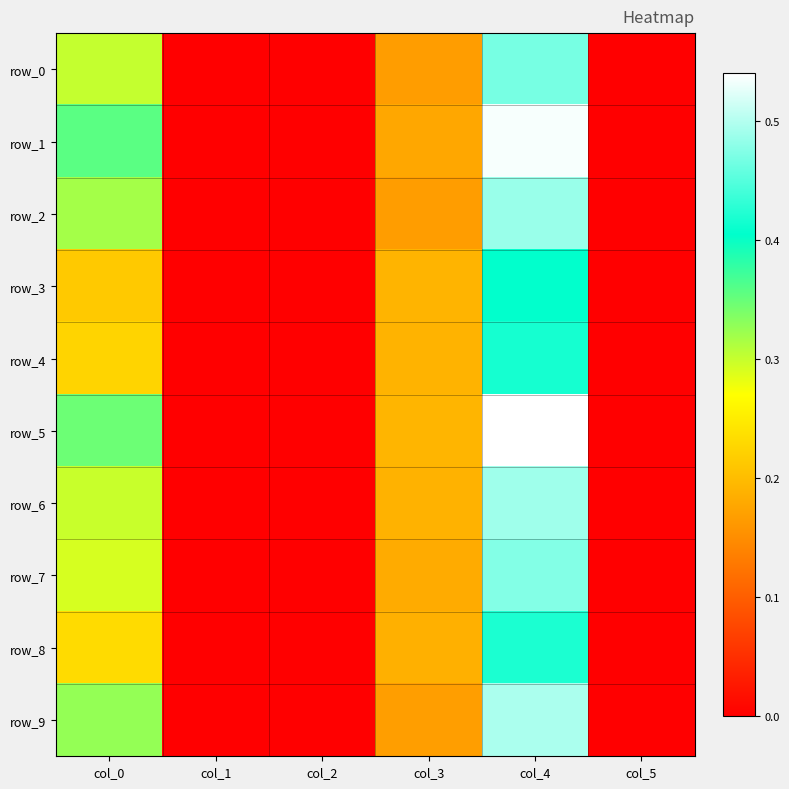

At which label does row_6 reach its peak?

col_4